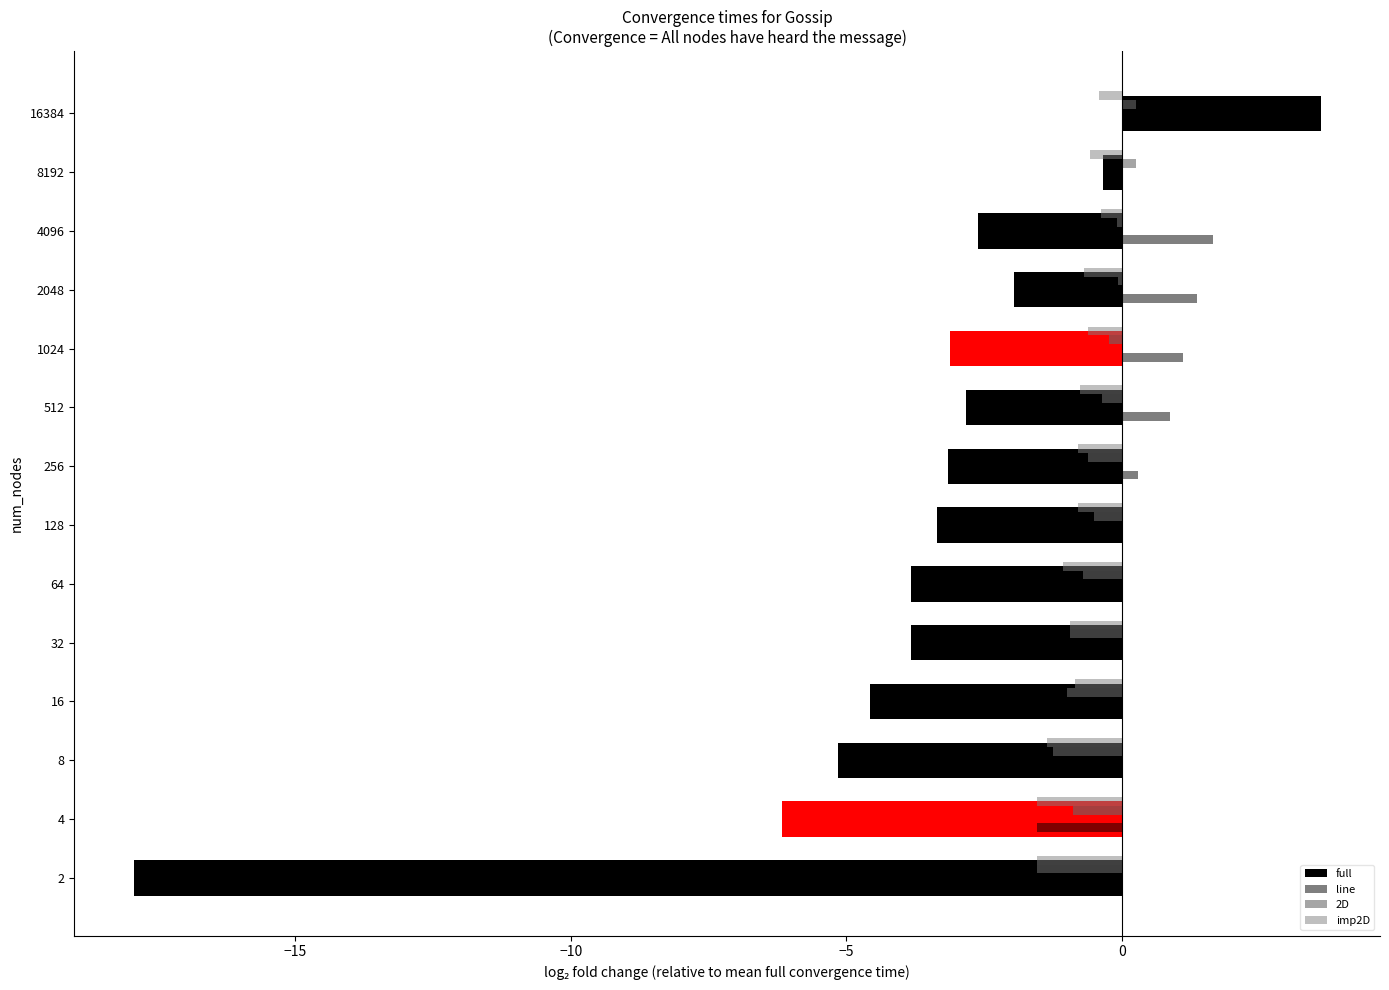

Count the number of data series in this chart.

4